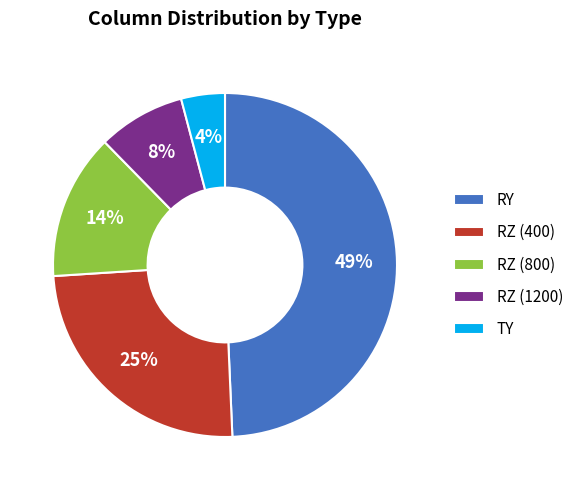

Does any single category account for the majority?

No